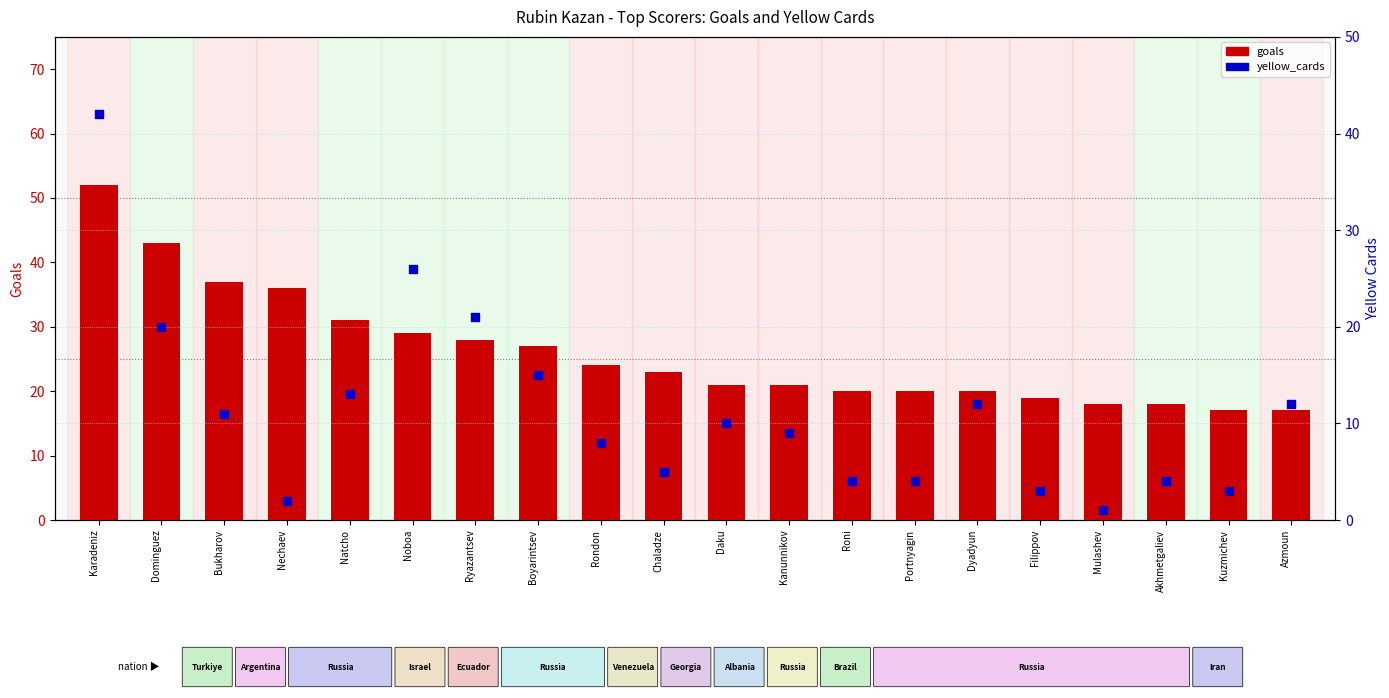

What are all the series names shown in the legend?

goals, yellow_cards